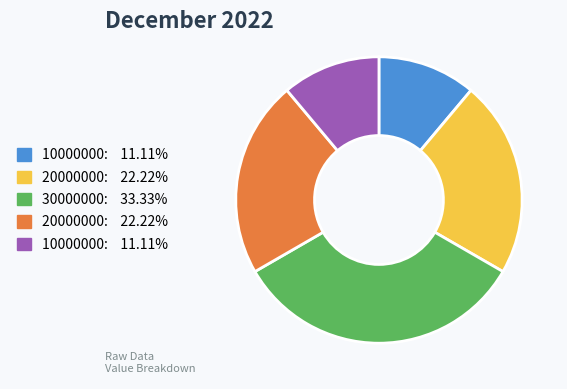

Is there any slice that represents more than half of the pie?

No